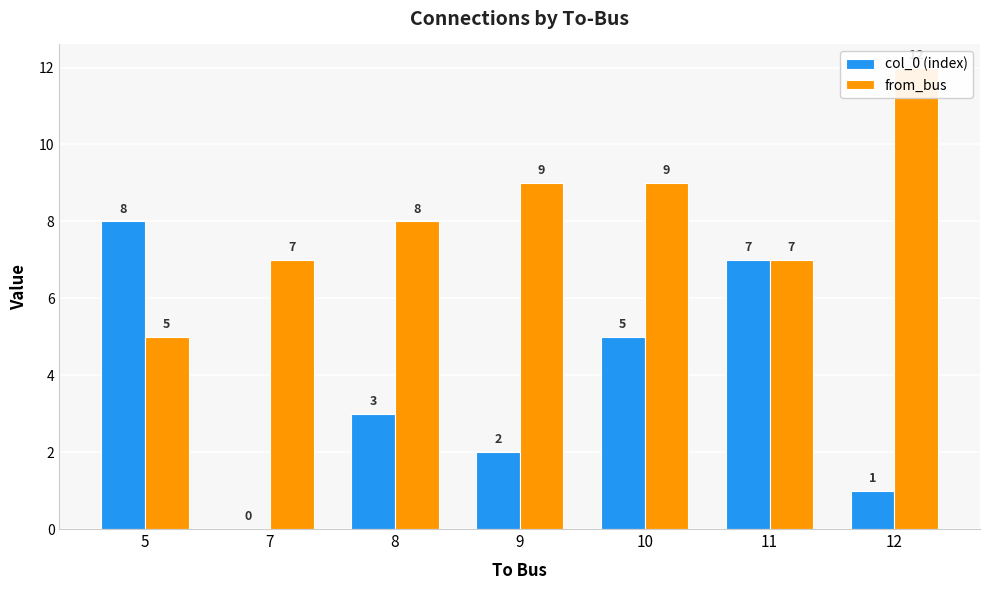

At which label does from_bus reach its peak?

12